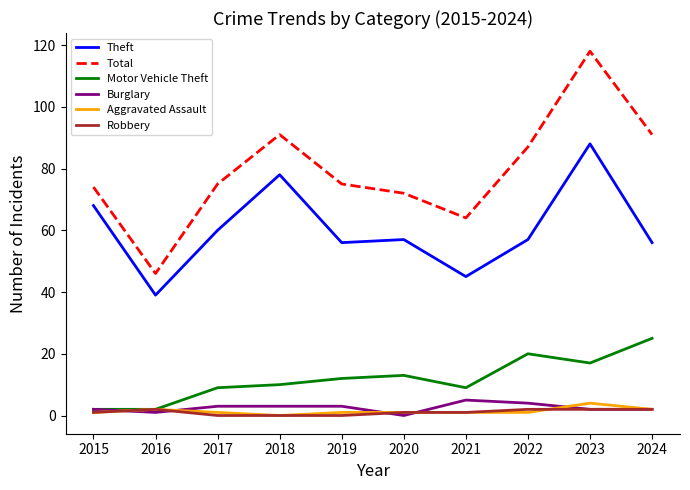

What are all the series names shown in the legend?

Theft, Total, Motor Vehicle Theft, Burglary, Aggravated Assault, Robbery